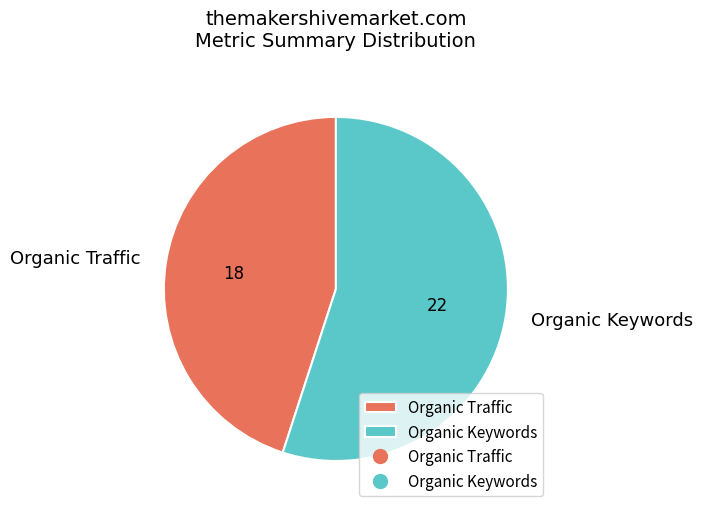

Is Organic Keywords the majority of the pie?

Yes